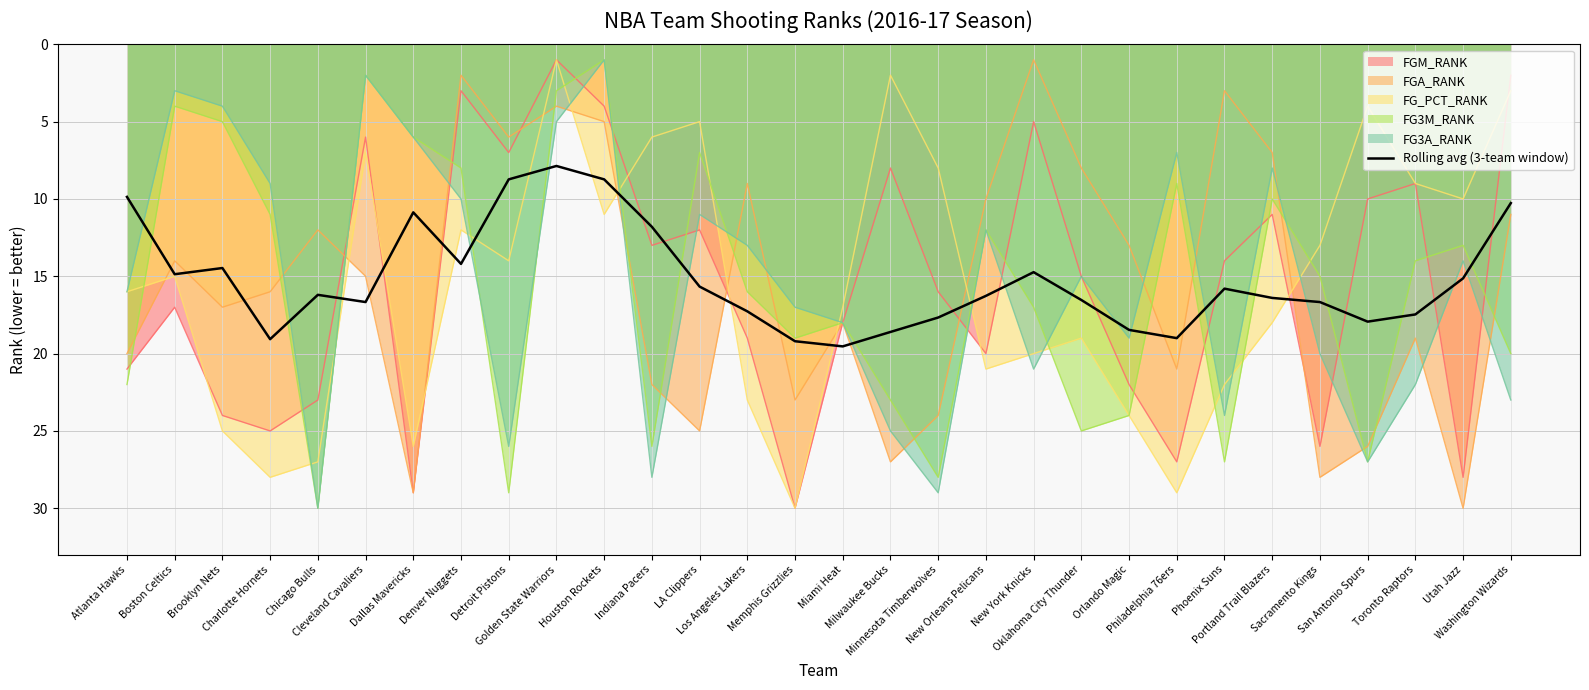

How many points are lower than both their immediate neighbors (excluding endpoints)?

6